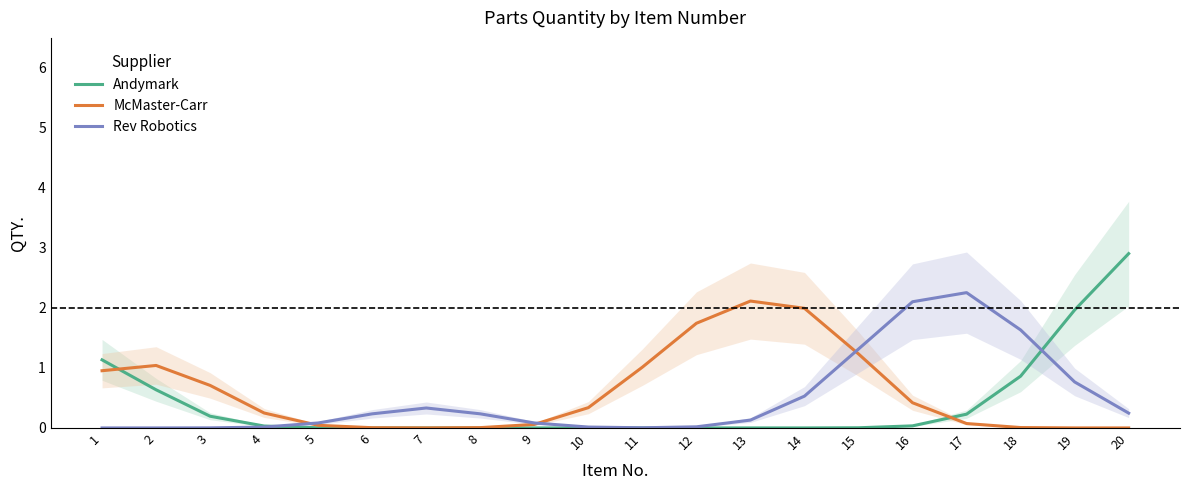

Does the chart display data point markers on the line(s)?

No